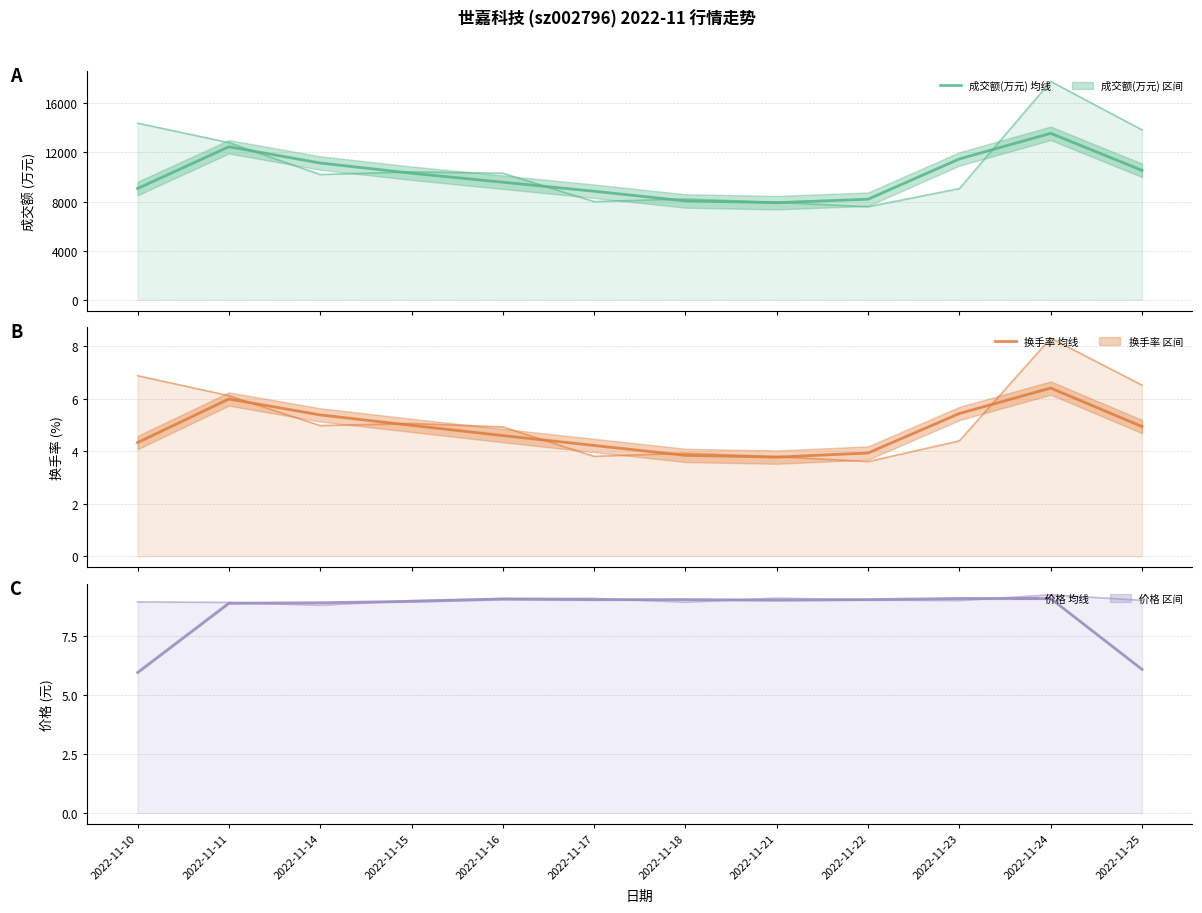

The 成交额(万元) 均线 series shows 8189.0 at 2022-11-22. True or false?

True